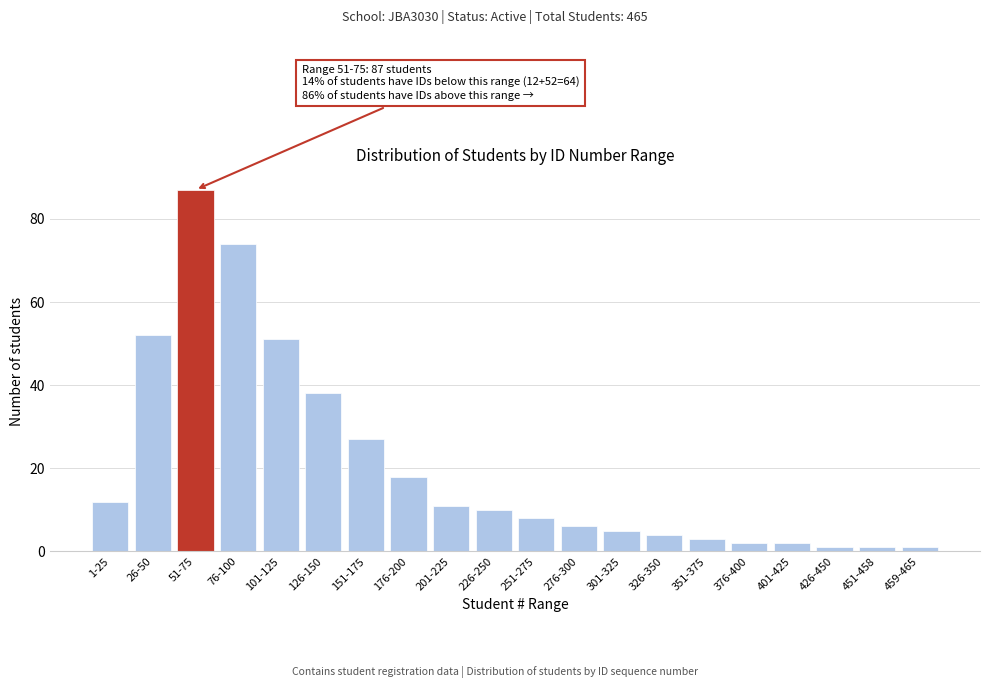

Reading left to right, transcribe all the data shown in this chart.

1-25=12	26-50=52	51-75=87	76-100=74	101-125=51	126-150=38	151-175=27	176-200=18	201-225=11	226-250=10	251-275=8	276-300=6	301-325=5	326-350=4	351-375=3	376-400=2	401-425=2	426-450=1	451-458=1	459-465=1